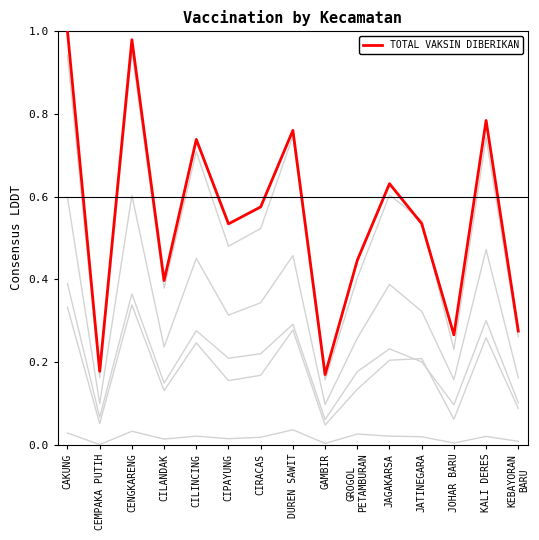

Reading left to right, extract all data points from this chart.

SASARAN: CAKUNG=0.9	CEMPAKA PUTIH=0.2	CENGKARENG=1.0	CILANDAK=0.4	CILINCING=0.7	CIPAYUNG=0.5	CIRACAS=0.5	DUREN SAWIT=0.7	GAMBIR=0.2	GROGOL
PETAMBURAN=0.4	JAGAKARSA=0.6	JATINEGARA=0.5	JOHAR BARU=0.2	KALI DERES=0.7	KEBAYORAN
BARU=0.3
BELUM VAKSIN: CAKUNG=0.3	CEMPAKA PUTIH=0.1	CENGKARENG=0.3	CILANDAK=0.1	CILINCING=0.2	CIPAYUNG=0.2	CIRACAS=0.2	DUREN SAWIT=0.3	GAMBIR=0.0	GROGOL
PETAMBURAN=0.1	JAGAKARSA=0.2	JATINEGARA=0.2	JOHAR BARU=0.1	KALI DERES=0.3	KEBAYORAN
BARU=0.1
JUMLAH DOSIS 1: CAKUNG=0.6	CEMPAKA PUTIH=0.1	CENGKARENG=0.6	CILANDAK=0.2	CILINCING=0.5	CIPAYUNG=0.3	CIRACAS=0.3	DUREN SAWIT=0.5	GAMBIR=0.1	GROGOL
PETAMBURAN=0.3	JAGAKARSA=0.4	JATINEGARA=0.3	JOHAR BARU=0.2	KALI DERES=0.5	KEBAYORAN
BARU=0.2
JUMLAH DOSIS 2: CAKUNG=0.4	CEMPAKA PUTIH=0.1	CENGKARENG=0.4	CILANDAK=0.1	CILINCING=0.3	CIPAYUNG=0.2	CIRACAS=0.2	DUREN SAWIT=0.3	GAMBIR=0.1	GROGOL
PETAMBURAN=0.2	JAGAKARSA=0.2	JATINEGARA=0.2	JOHAR BARU=0.1	KALI DERES=0.3	KEBAYORAN
BARU=0.1
LANSIA DOSIS 1: CAKUNG=0.0	CEMPAKA PUTIH=0.0	CENGKARENG=0.0	CILANDAK=0.0	CILINCING=0.0	CIPAYUNG=0.0	CIRACAS=0.0	DUREN SAWIT=0.0	GAMBIR=0.0	GROGOL
PETAMBURAN=0.0	JAGAKARSA=0.0	JATINEGARA=0.0	JOHAR BARU=0.0	KALI DERES=0.0	KEBAYORAN
BARU=0.0
TOTAL VAKSIN DIBERIKAN: CAKUNG=1.0	CEMPAKA PUTIH=0.2	CENGKARENG=1.0	CILANDAK=0.4	CILINCING=0.7	CIPAYUNG=0.5	CIRACAS=0.6	DUREN SAWIT=0.8	GAMBIR=0.2	GROGOL
PETAMBURAN=0.4	JAGAKARSA=0.6	JATINEGARA=0.5	JOHAR BARU=0.3	KALI DERES=0.8	KEBAYORAN
BARU=0.3